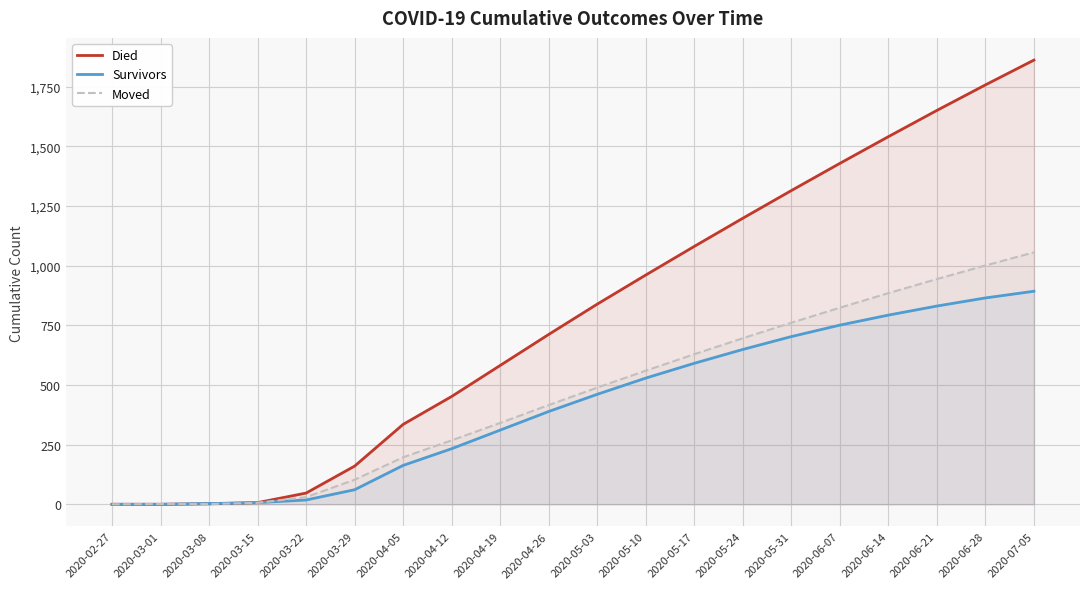

Reading left to right, transcribe all the data shown in this chart.

Died: 0	0	2	7	47	160	335	452	582	712	839	961	1081	1199	1315	1429	1541	1651	1758	1862
Survivors: 0	0	3	7	18	61	163	233	311	389	461	529	591	649	703	751	793	831	865	893
Moved: 0	1	1	6	30	103	197	268	341	416	489	560	629	696	761	824	885	944	1001	1056